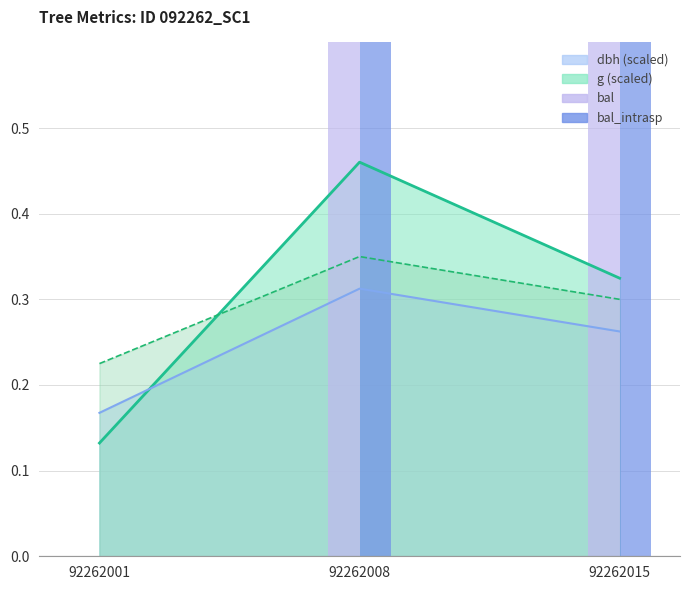

The bal series shows 0.8 at 92262001. True or false?

False